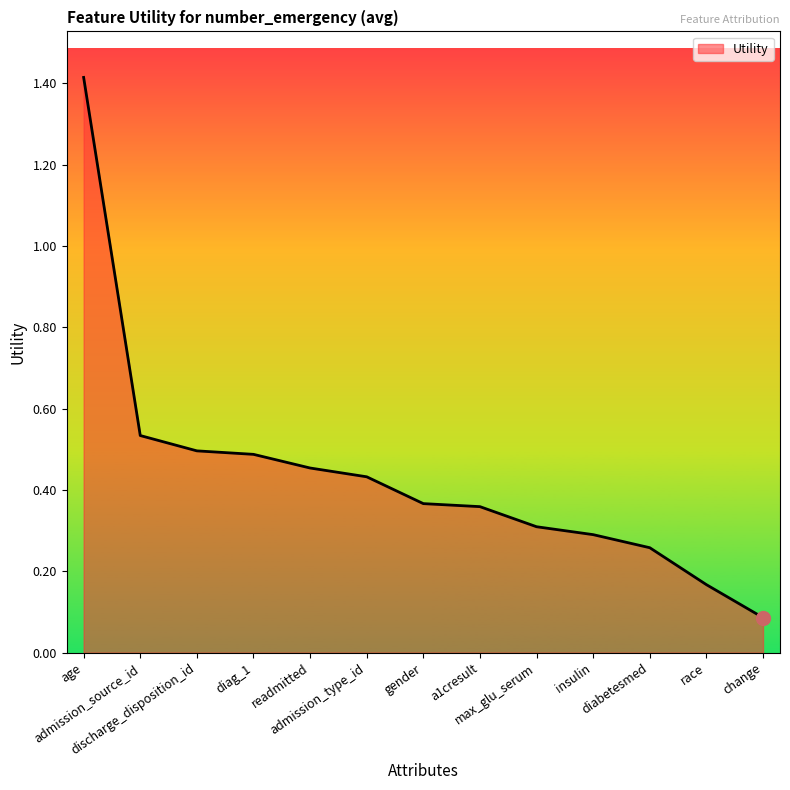

Which category has the lowest value across all series?

change